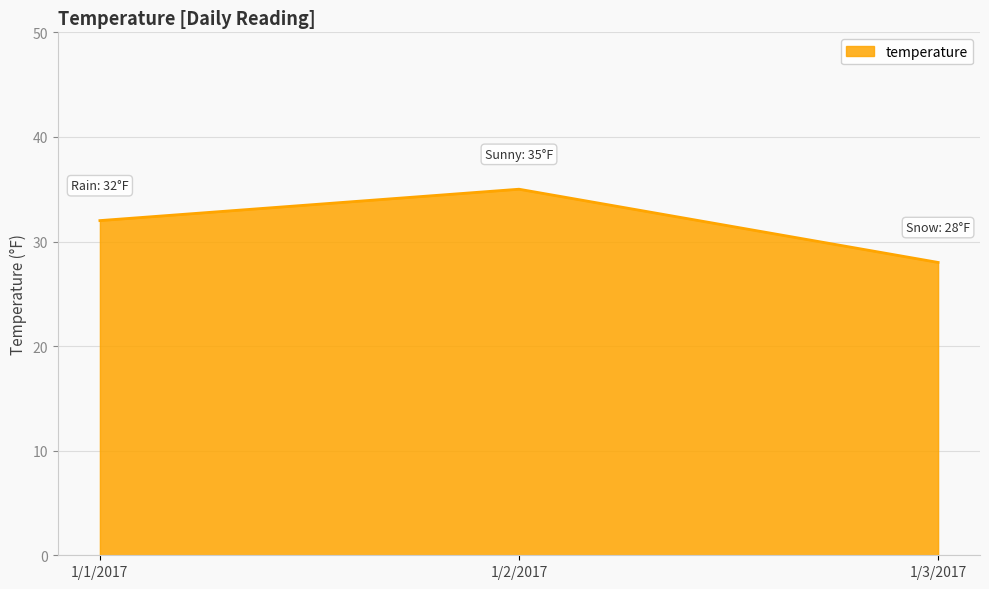

Reading right to left, what are all the values shown in this chart?

28	35	32